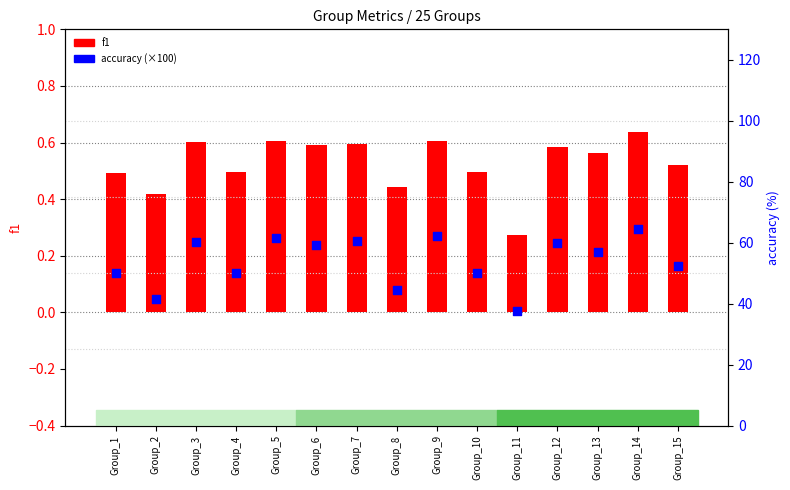

What are all the series names shown in the legend?

f1, accuracy (×100)